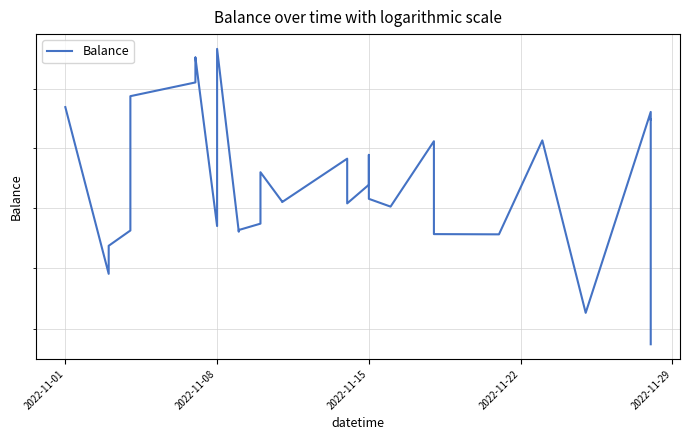

How many data points are less than 490?

13